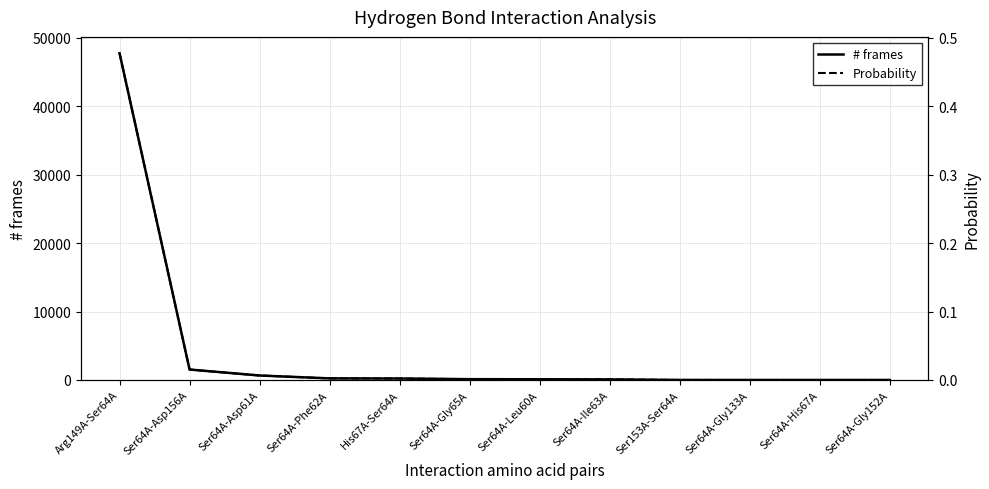

Between Ser64A-Phe62A and Arg149A-Ser64A, which is larger?

Arg149A-Ser64A